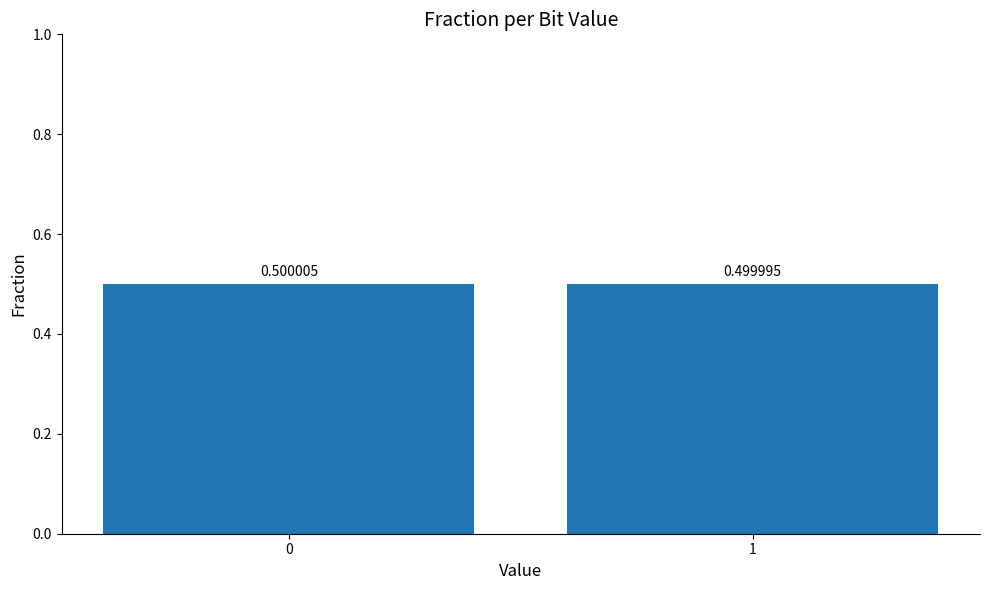

What is the greatest value displayed?

0.5